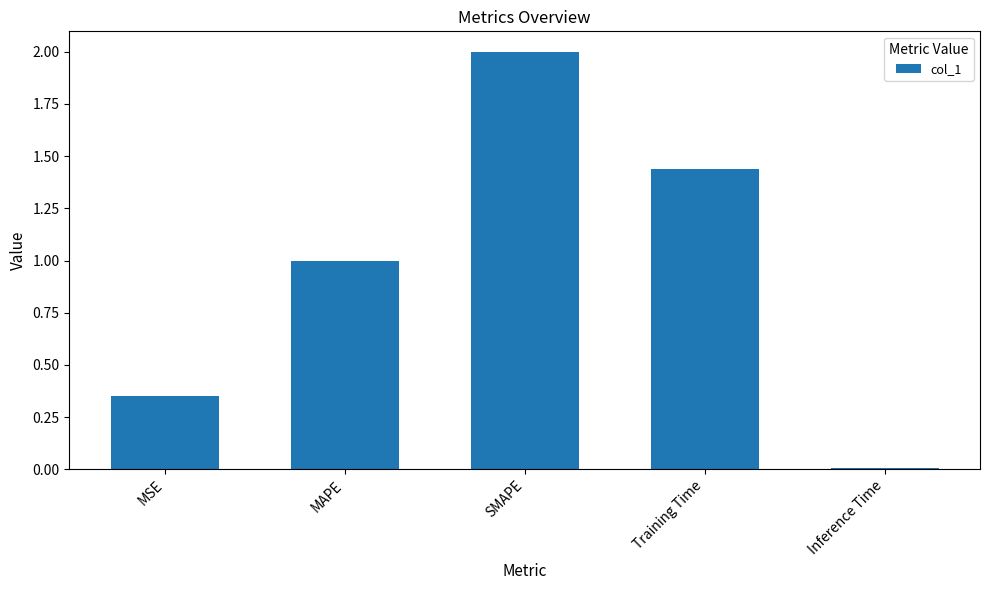

How many data points does each series have?

5